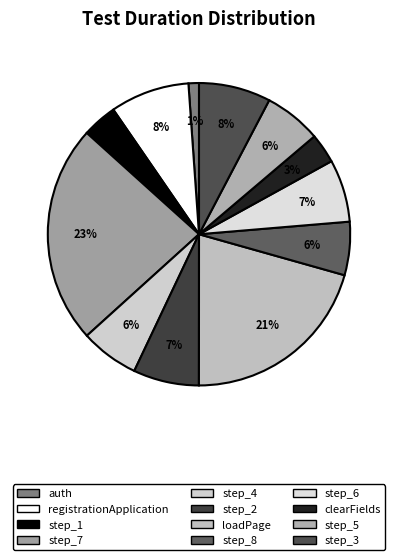

Is it true that step_1 is 4% of the pie?

True